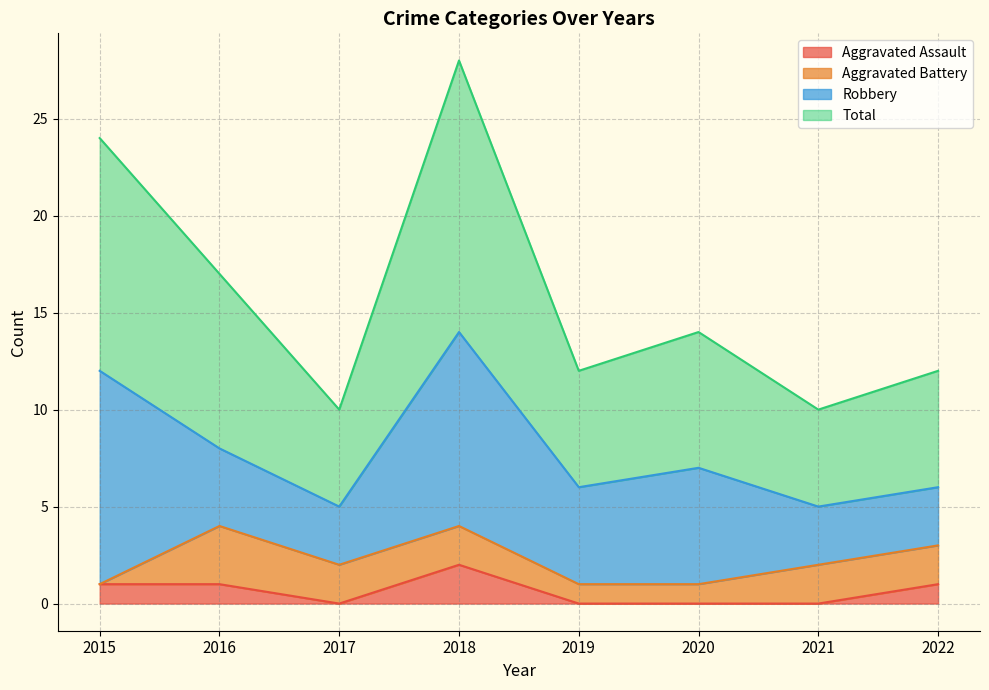

What is the sum of all Aggravated Assault values?

5